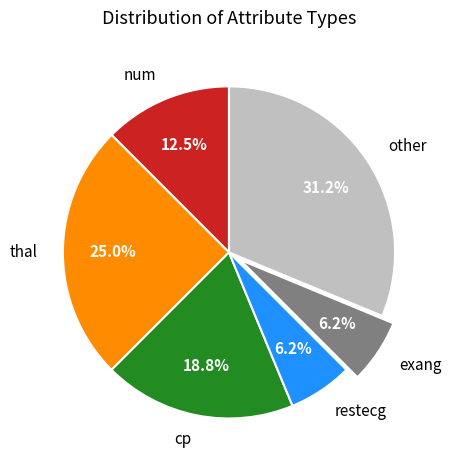

Do cp and thal together represent more than half of the pie?

No